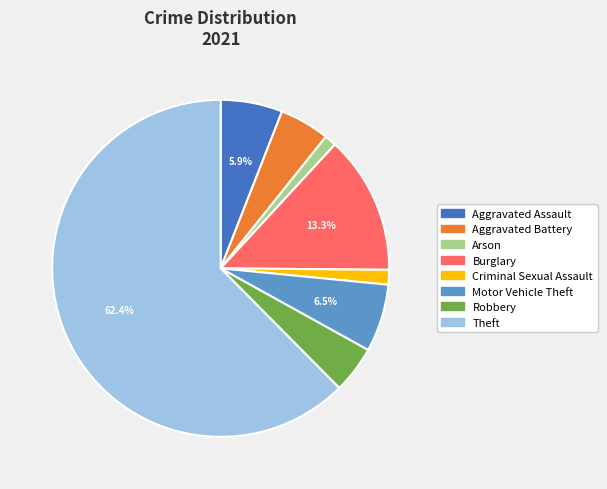

Which slice represents more than half of the pie?

Theft